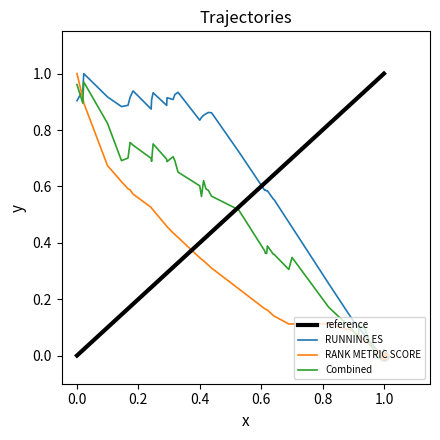

Which series contains the highest Y value?

running_es